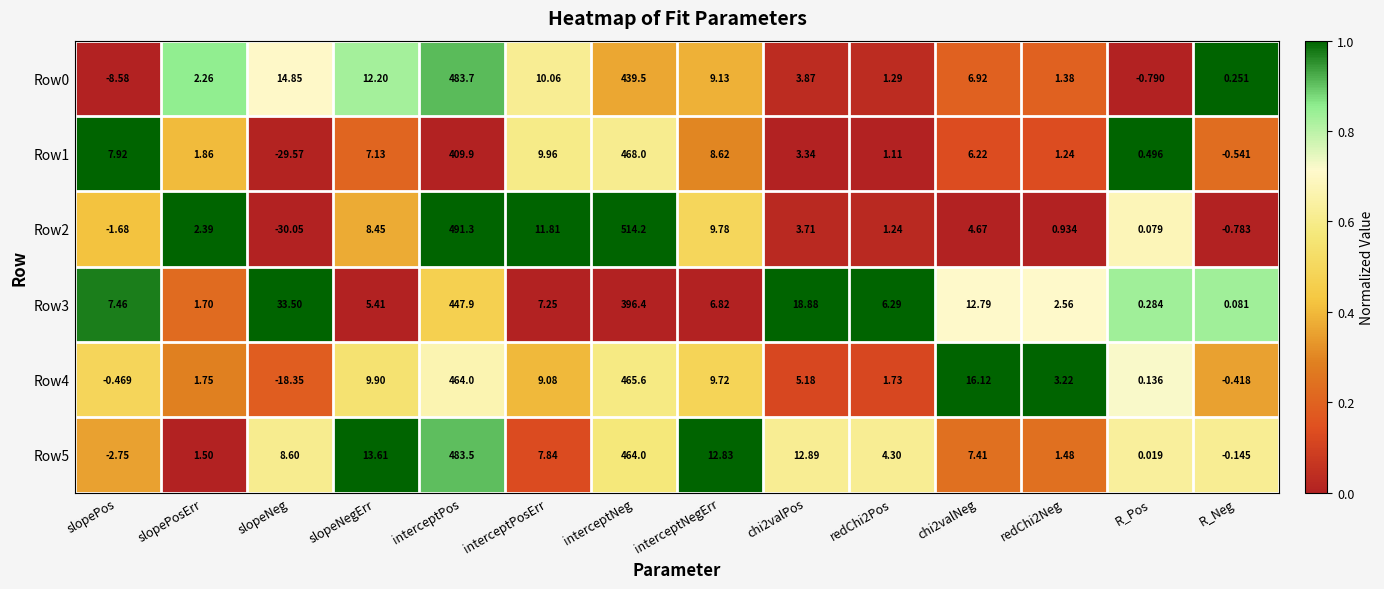

Which series has the largest total across all categories?

Row2